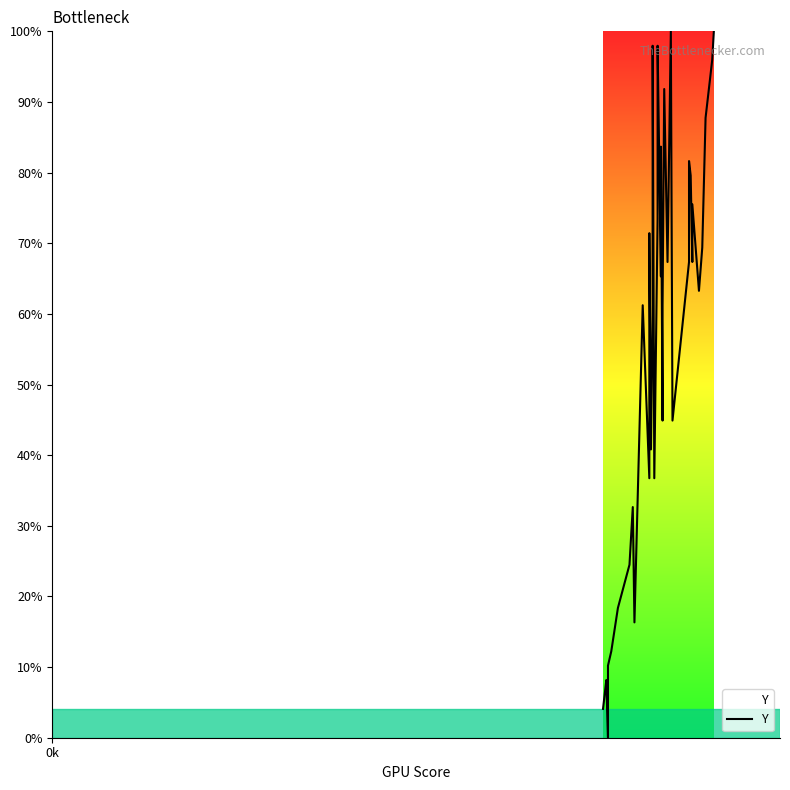

How many lines are shown in the chart?

1